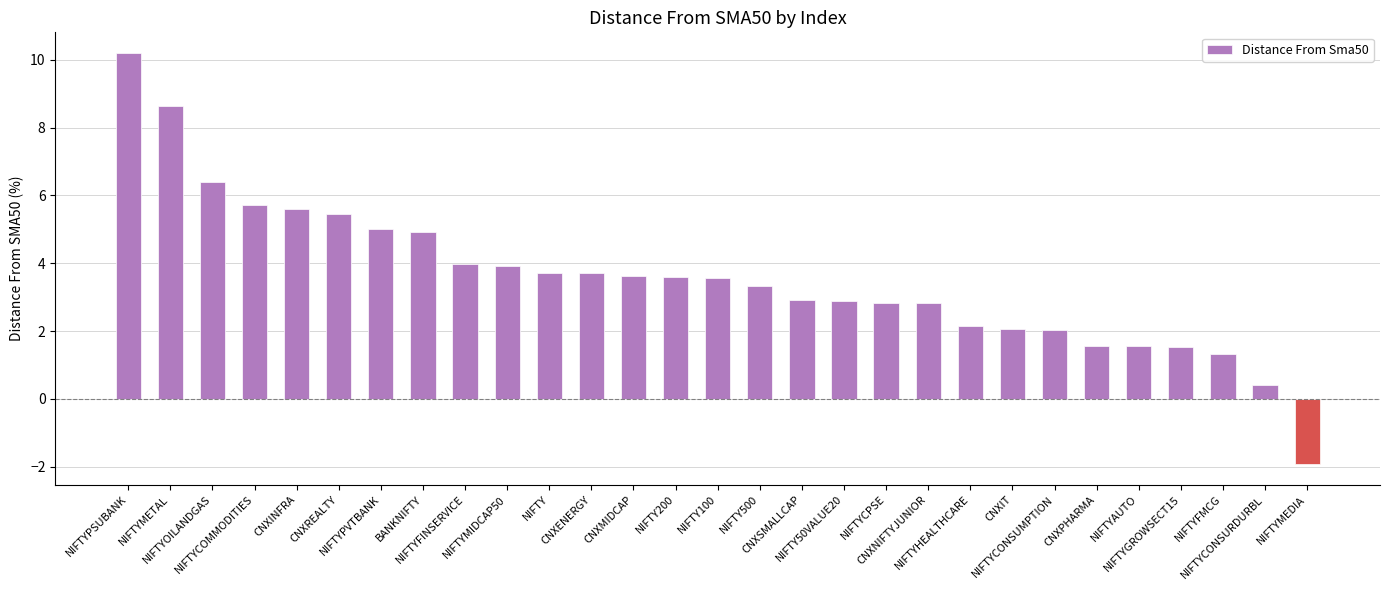

At which label does the data first exceed 3?

NIFTYPSUBANK